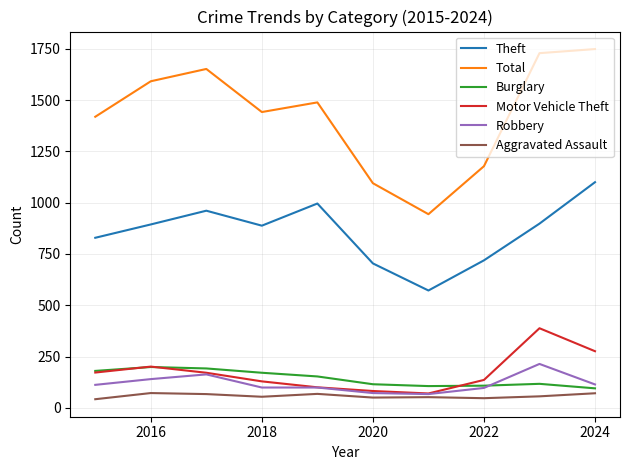

Which series has the largest range (max minus min)?

Total